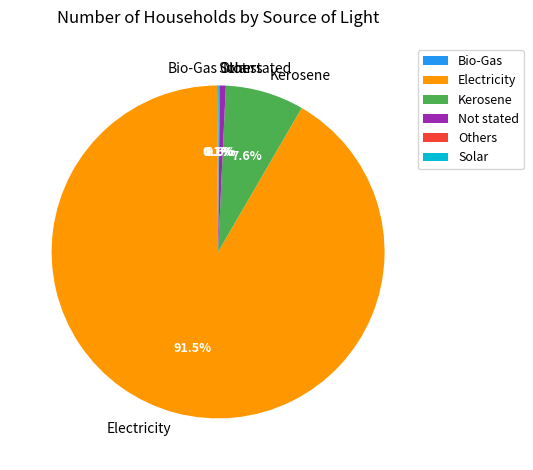

Does any single category account for the majority?

Yes